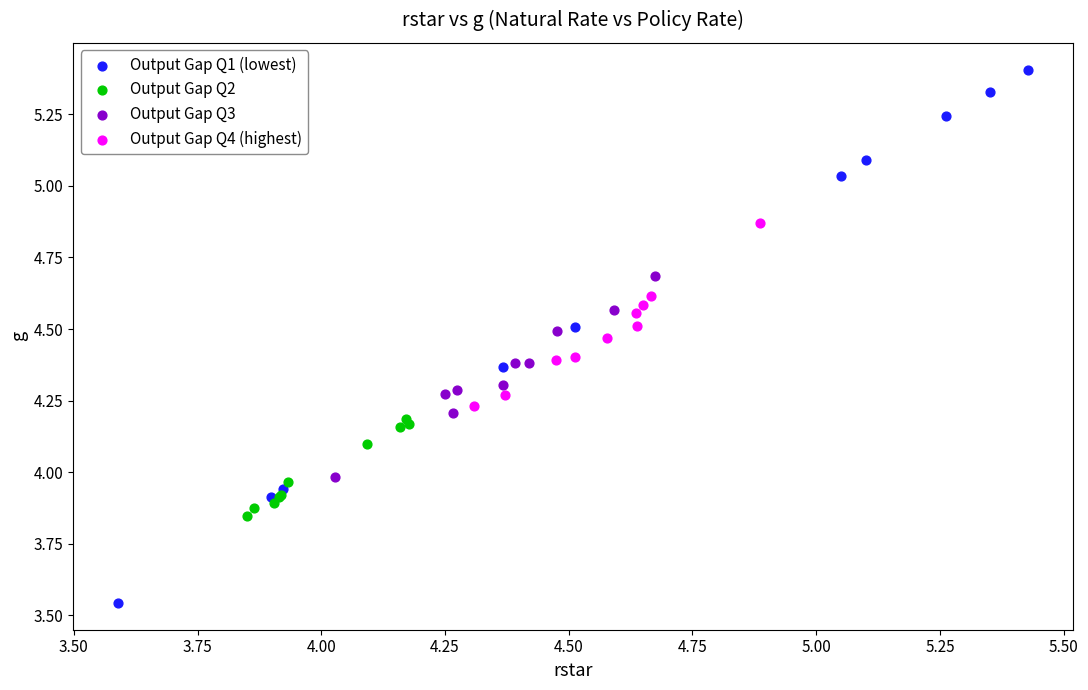

What are all the series names shown in the legend?

Output Gap Q1 (lowest), Output Gap Q2, Output Gap Q3, Output Gap Q4 (highest)